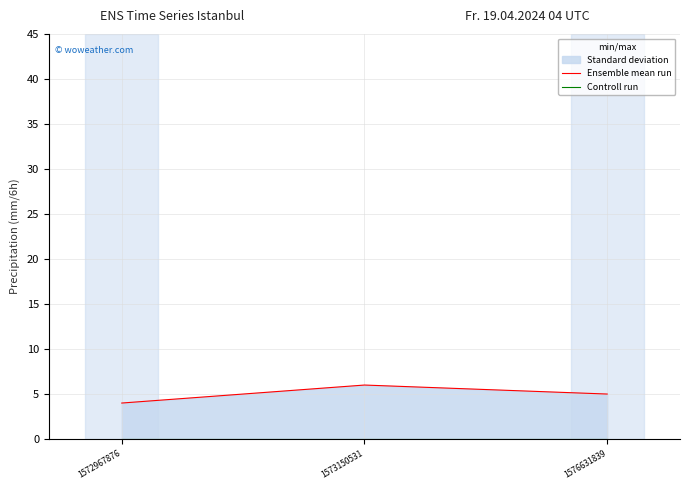

At which label is Controll run closest to 0?

1572967876